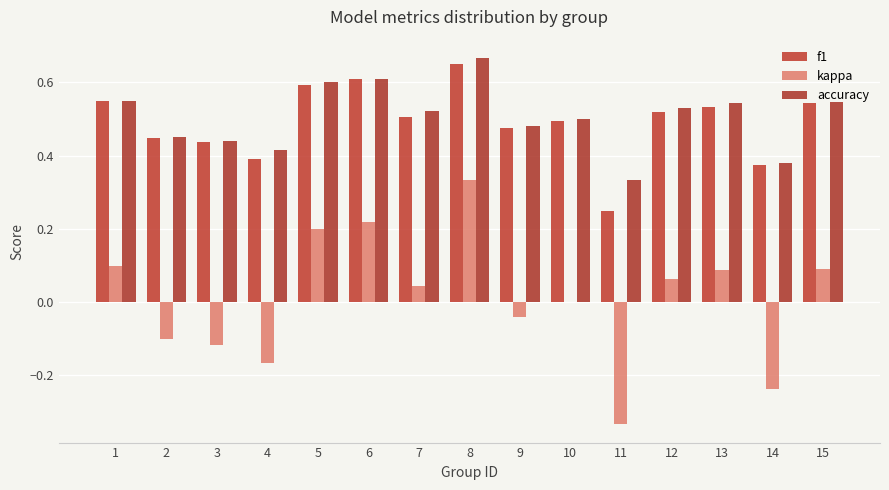

At which label does f1 reach its peak?

8